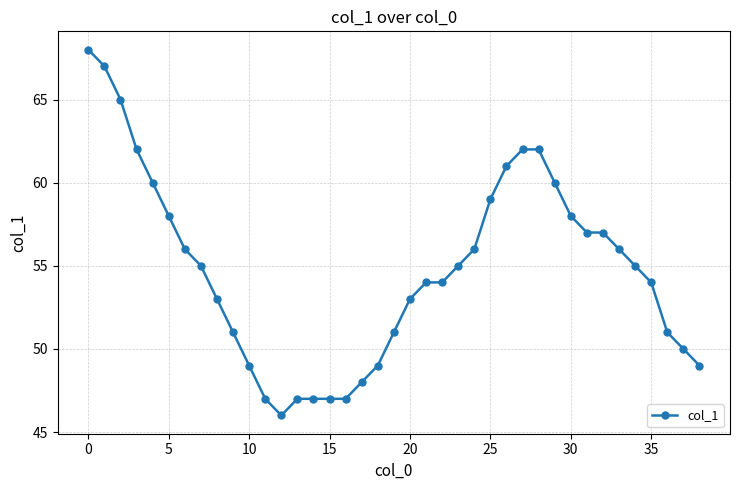

What is the smallest value displayed?

46